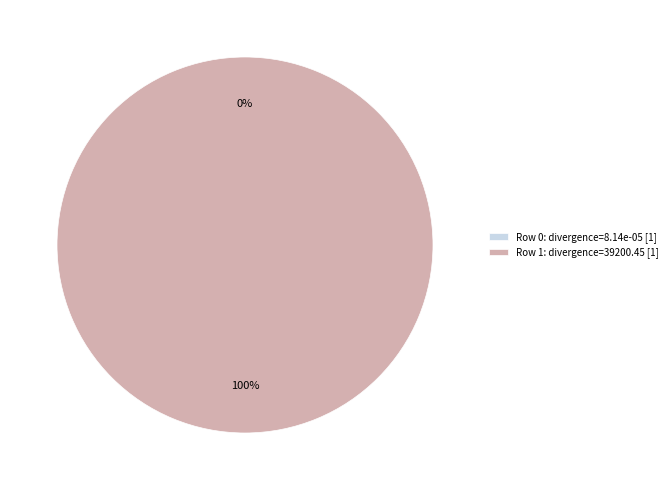

To the nearest percent, what is the average slice percentage?

50%